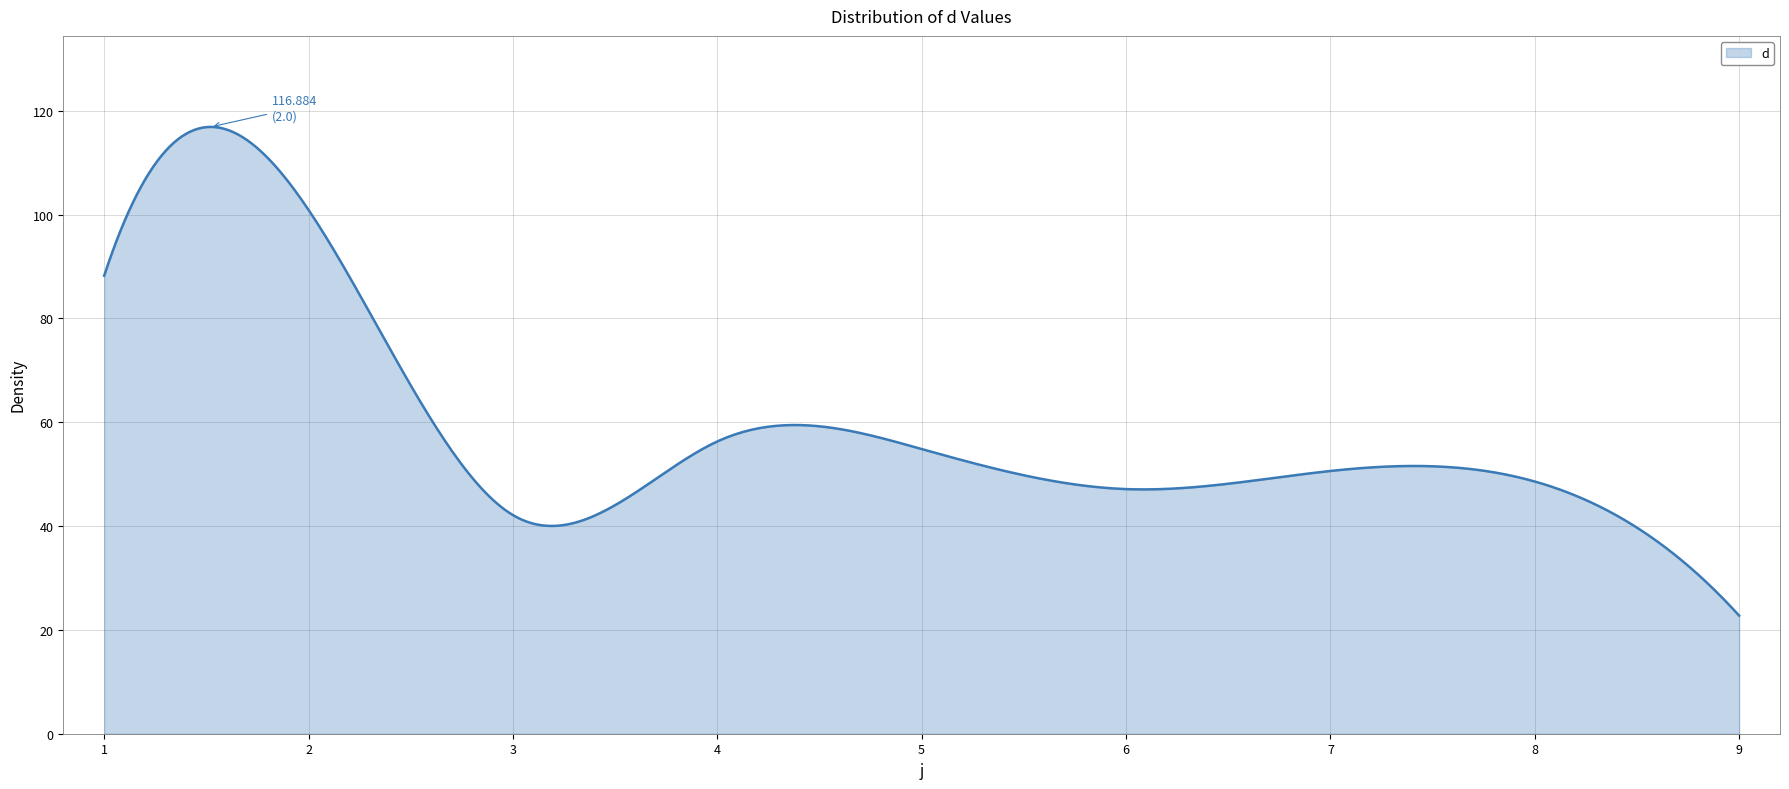

What is the difference between the maximum and minimum values?

94.1